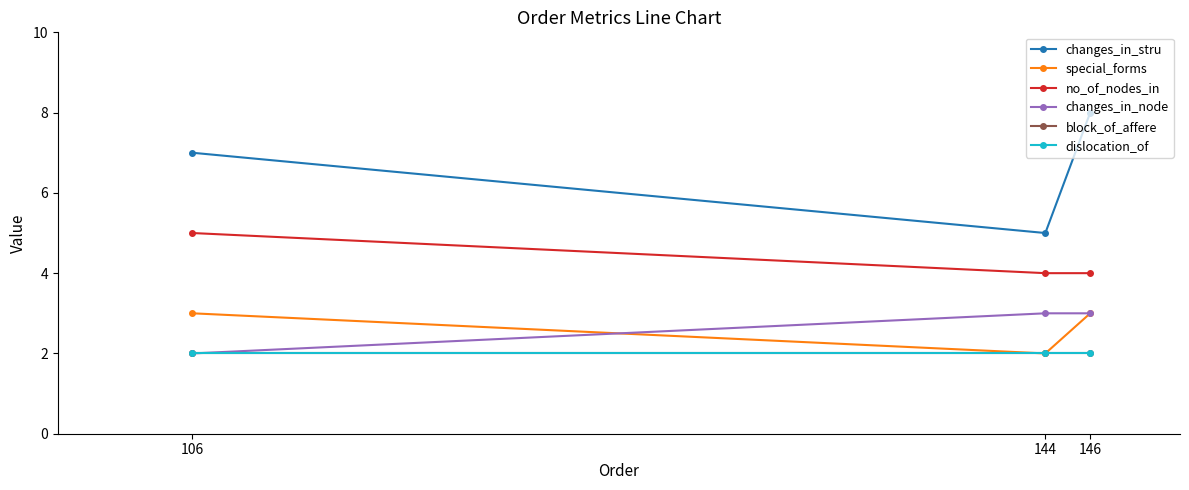

Is it true that dislocation_of equals 2 at 146?

True